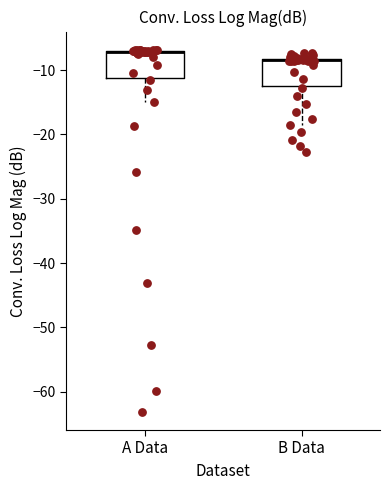

Where does the lower whisker of the box for B Data end on the y-axis? The values are not printed on the chart, so give them approximately, as read against the axis.

-19